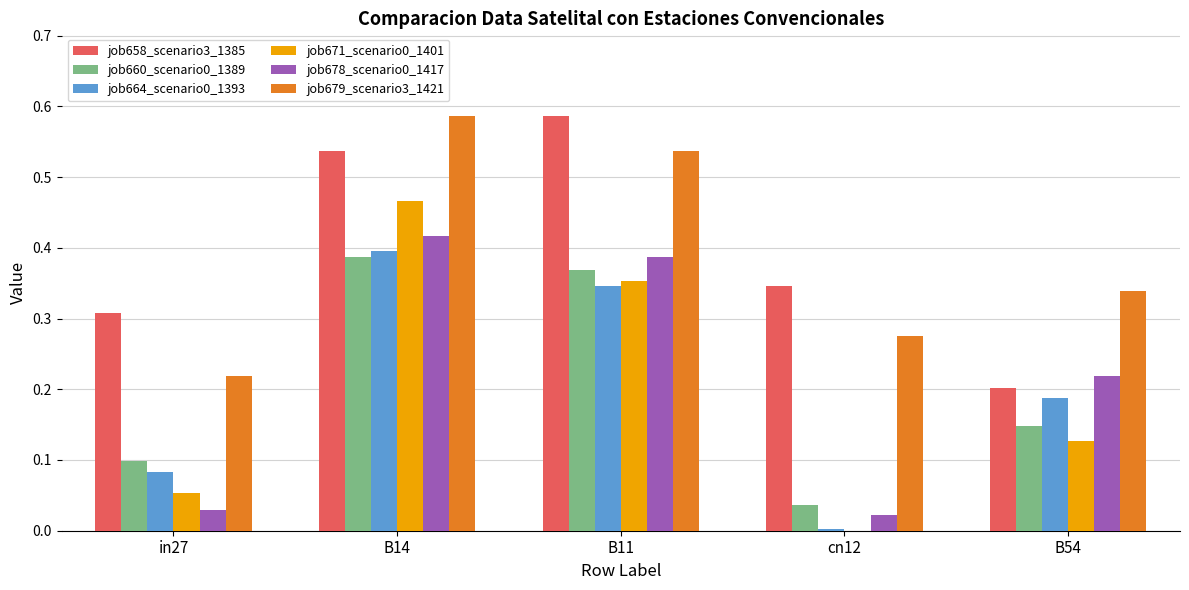

Is it true that job678_scenario0_1417 equals 0.0 at cn12?

True